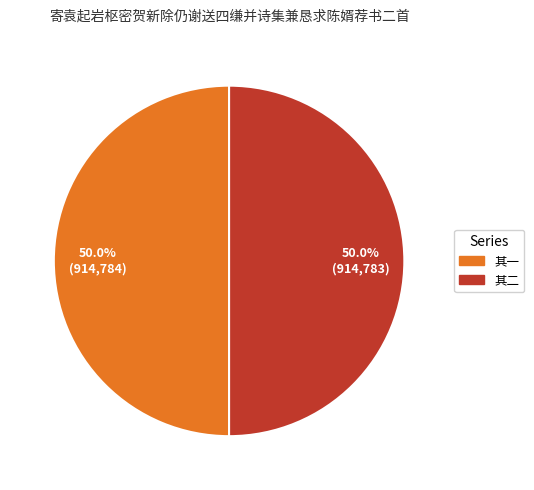

Rank the categories by value from highest to lowest.

寄袁起岩枢密贺新除仍谢送四缣并诗集兼恳求陈婿荐书二首 其一, 寄袁起岩枢密贺新除仍谢送四缣并诗集兼恳求陈婿荐书二首 其二